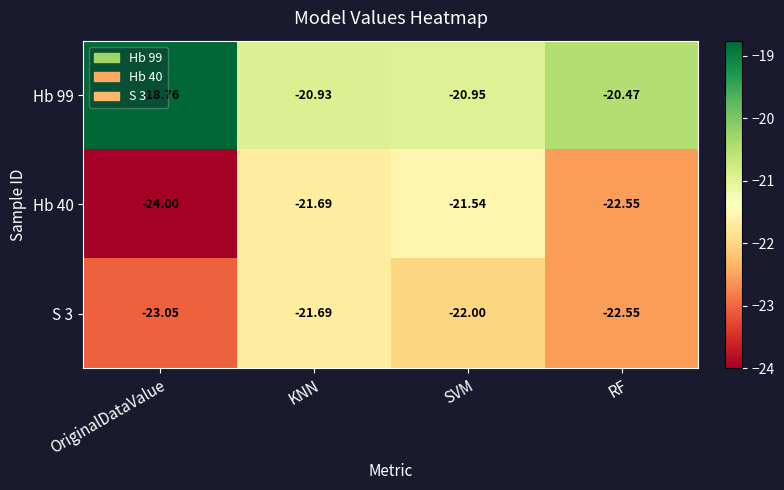

What is the difference between the highest and lowest values at RF?

2.1